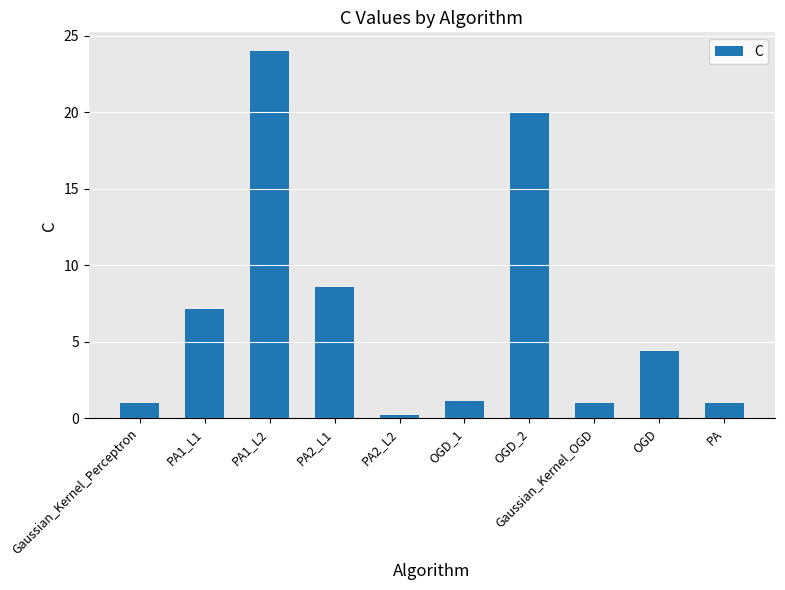

How many values exceed 4?

5